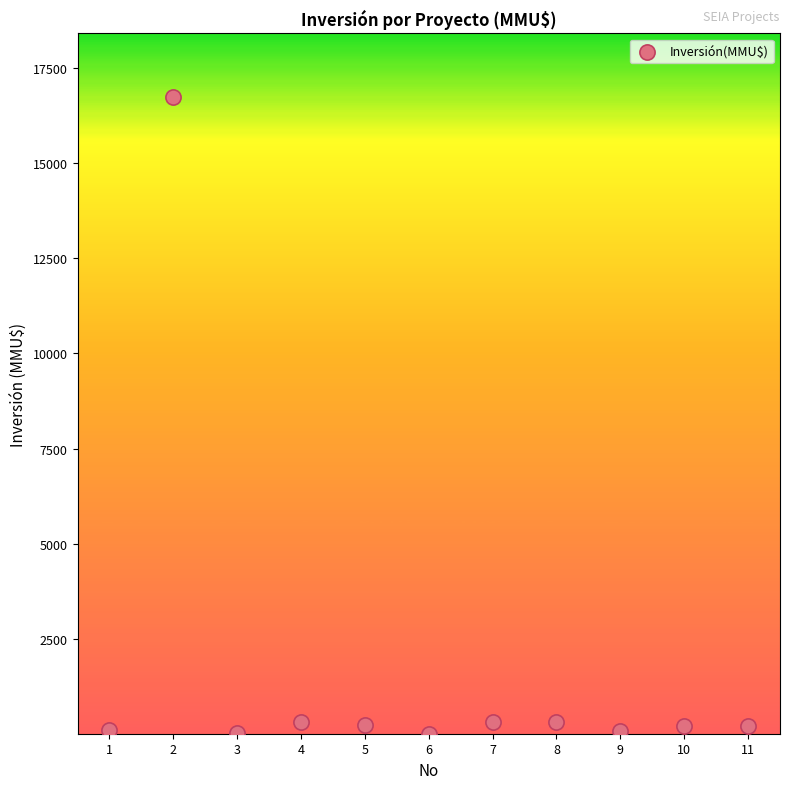

What is the range of Y values (max minus min)?

16726